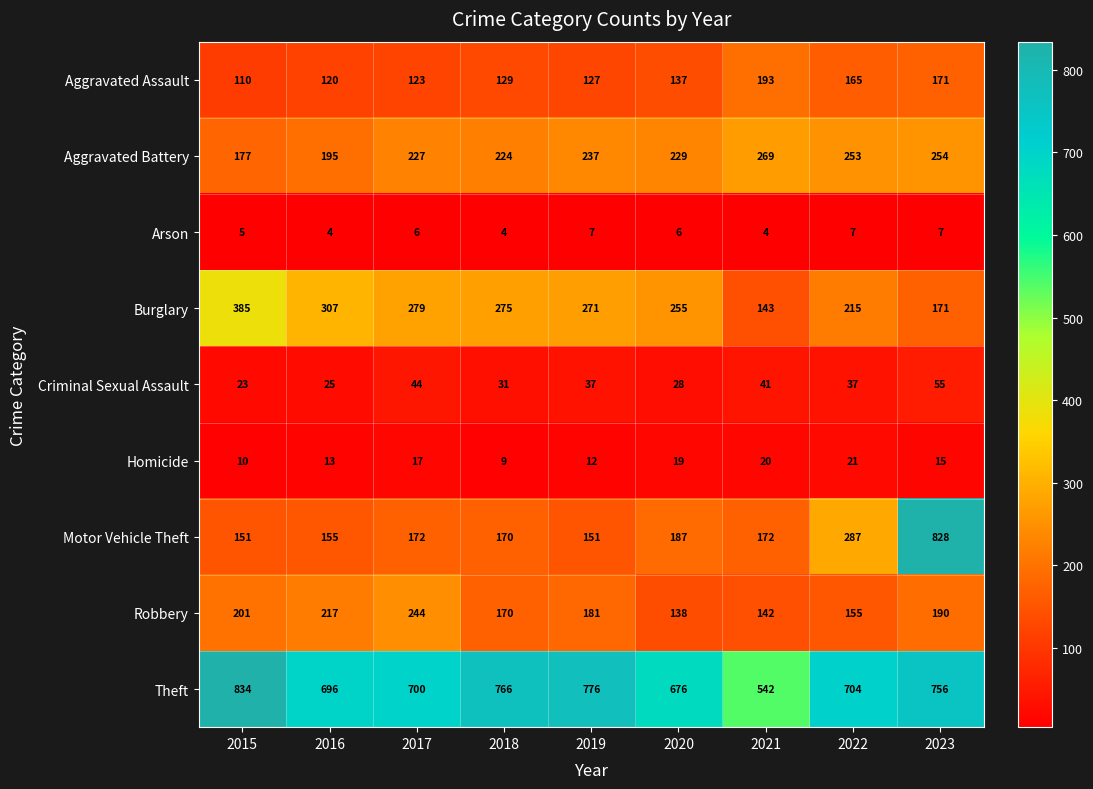

Rank the series at 2016 from highest to lowest value.

Theft, Burglary, Robbery, Aggravated Battery, Motor Vehicle Theft, Aggravated Assault, Criminal Sexual Assault, Homicide, Arson